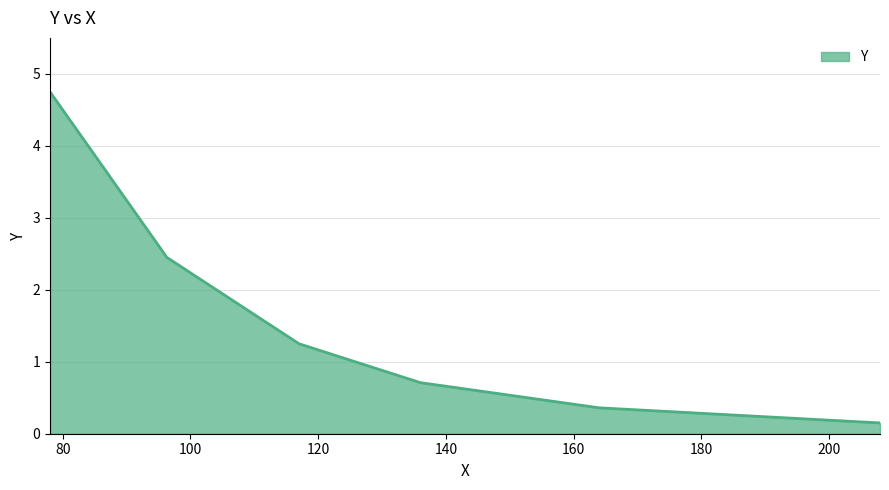

What is the difference between the maximum and minimum values?

4.6